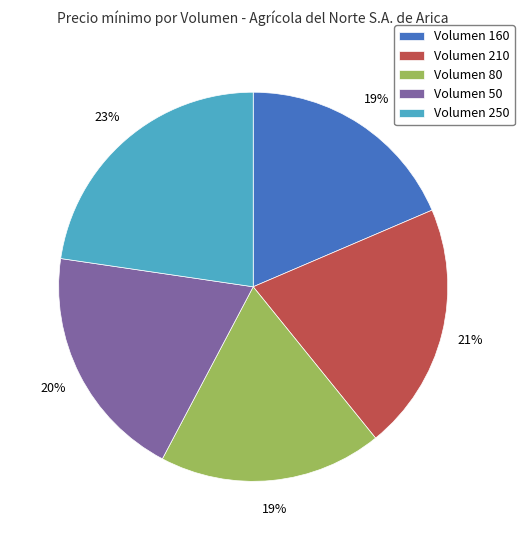

Which category has the biggest portion of the pie?

Volumen 250